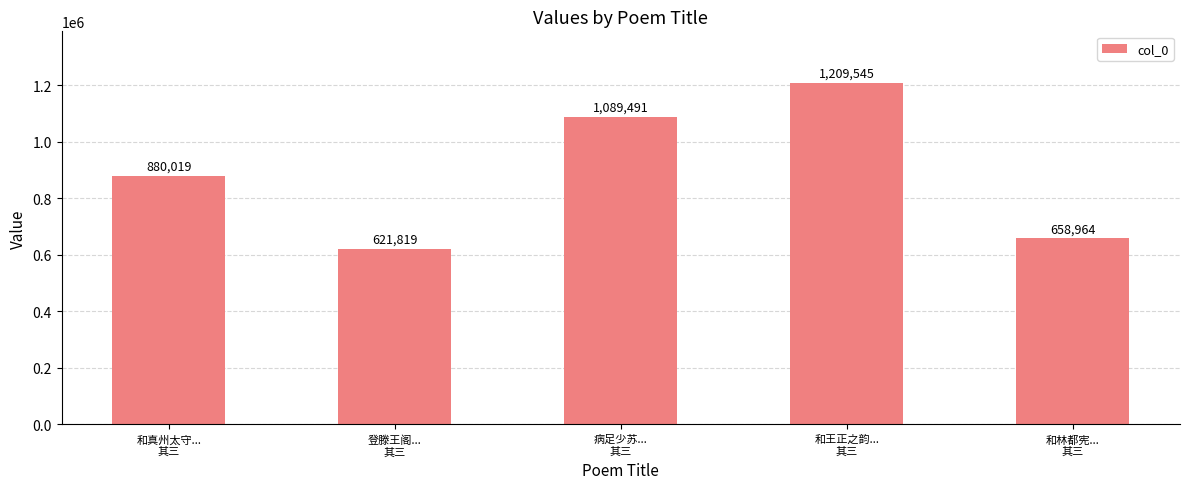

What value does the data have at 和林都宪...
其三, to the nearest 10?

658960